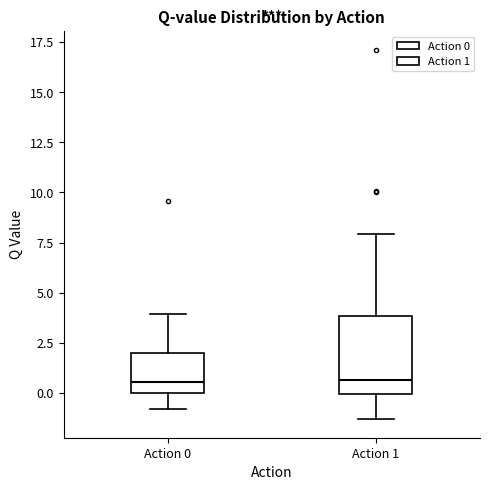

Reading left to right, transcribe this box plot: for each box, give where its median line is, the range the box spans, and where its two whiskers end, as read against the y-axis. The values are not printed on the chart, so give them approximately, as read against the axis.

Action 0: median 0.5, box 0.0 to 2.0, whiskers -1.0 to 4.0
Action 1: median 0.5, box 0.0 to 4.0, whiskers -1.5 to 8.0